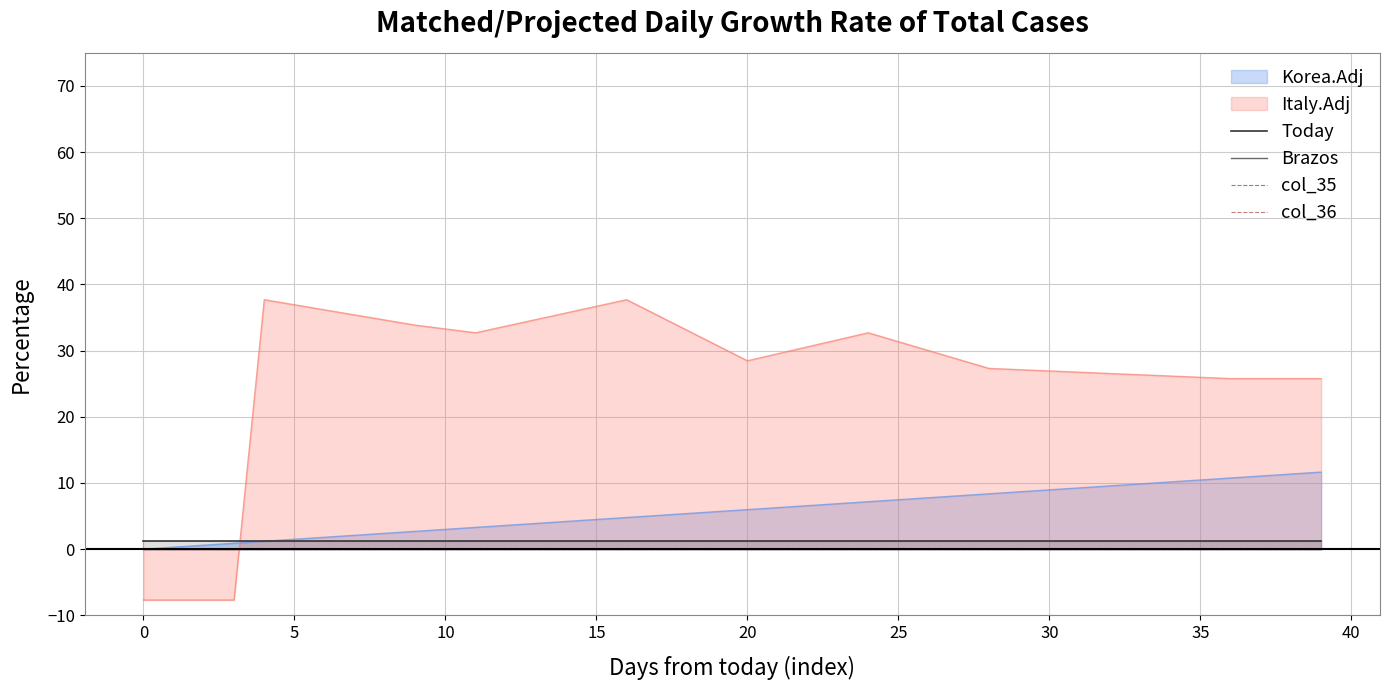

The Today series shows 1.2 at 15. True or false?

True